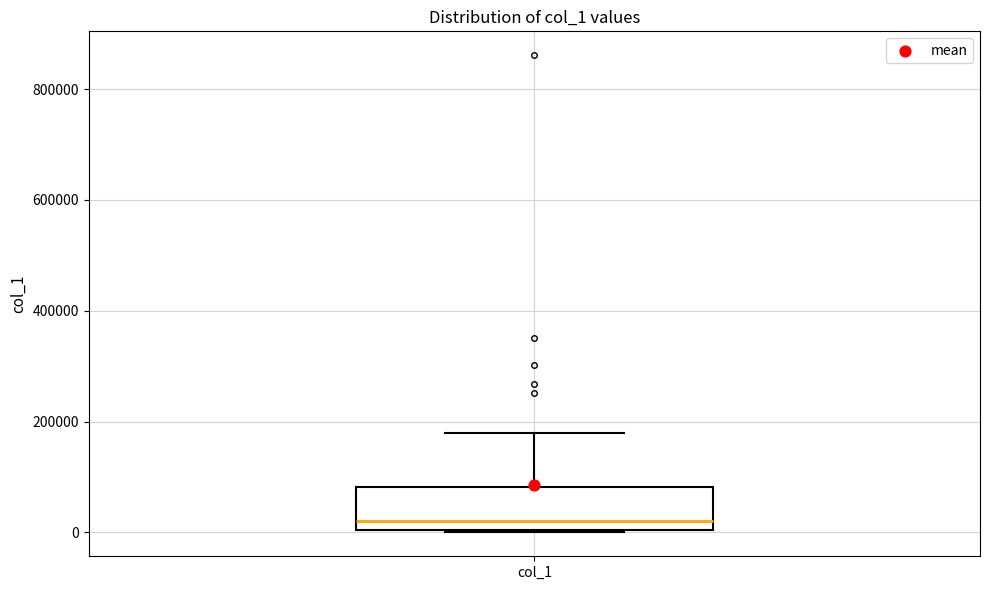

Read this box plot against the y-axis: the position of the median line, the range covered by the box, and the ends of both whiskers. The values are not printed on the chart, so give them approximately, as read against the axis.

median 20000, box 0 to 80000, whiskers 0 to 180000